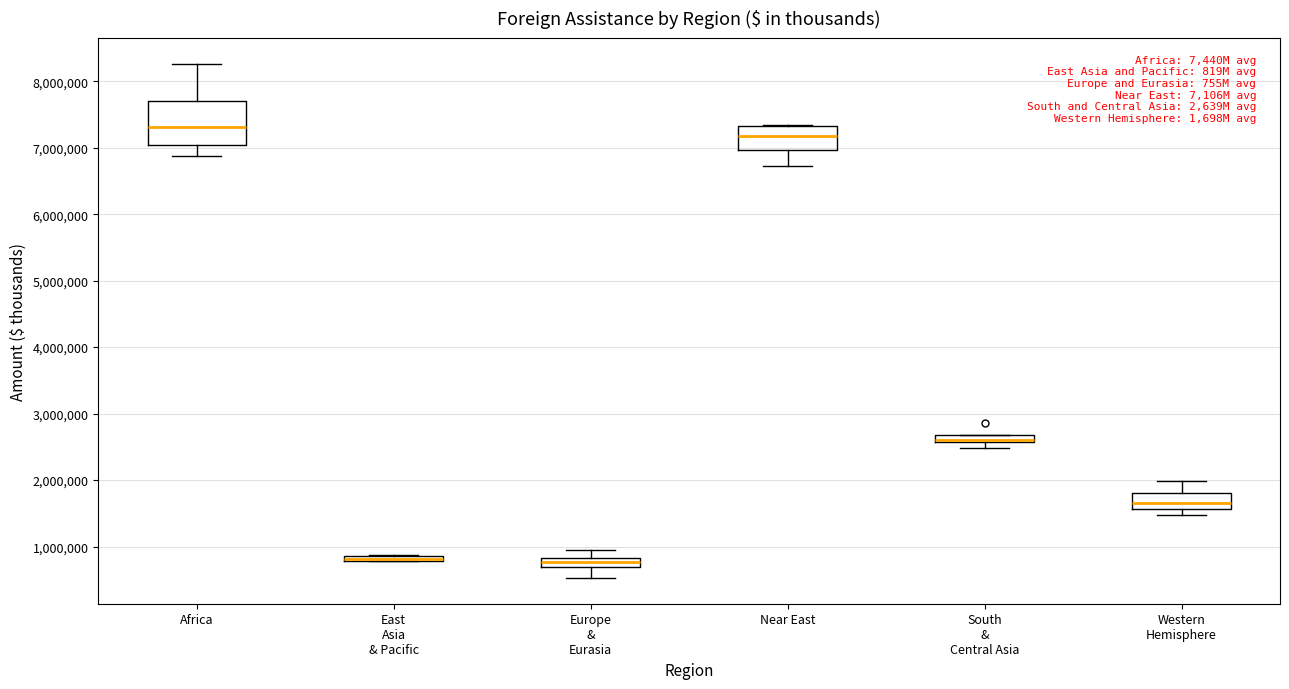

Where does the median line of the box for Africa sit on the y-axis? The values are not printed on the chart, so give them approximately, as read against the axis.

7300000